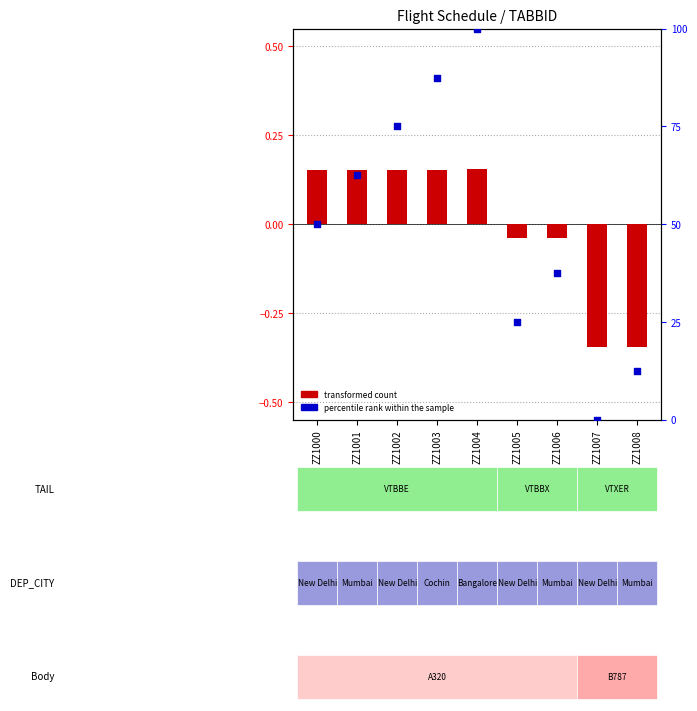

Which series reaches the minimum Y coordinate?

transformed count